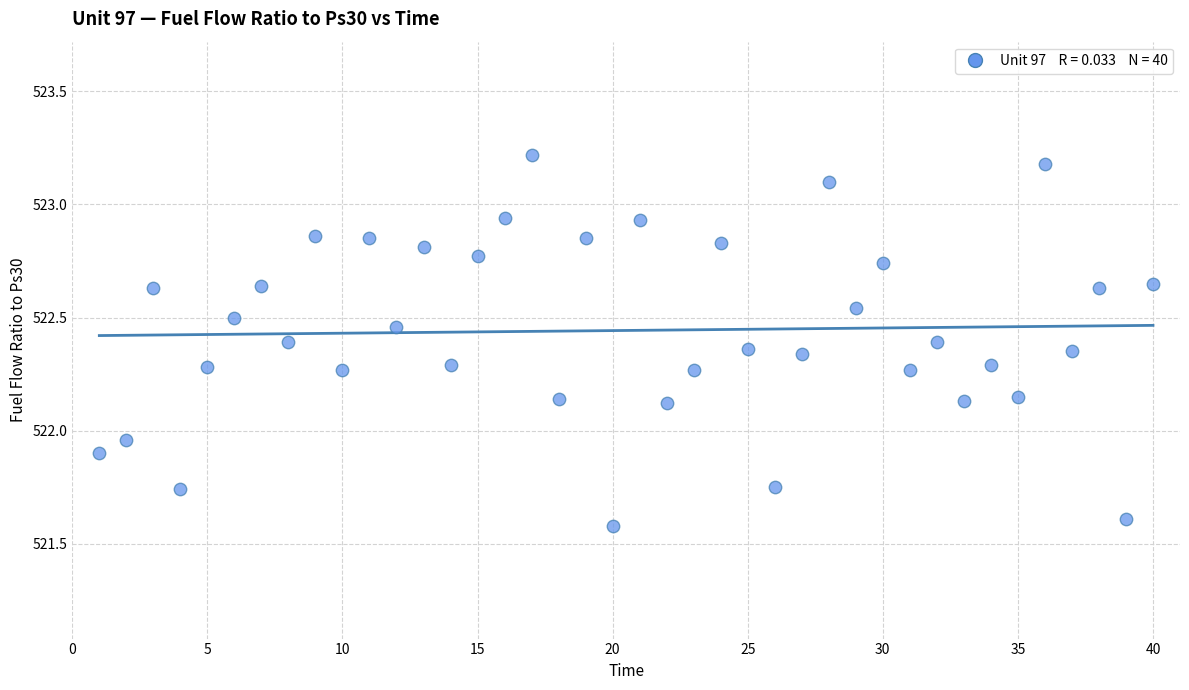

What is the range of X values (max minus min)?

39.0